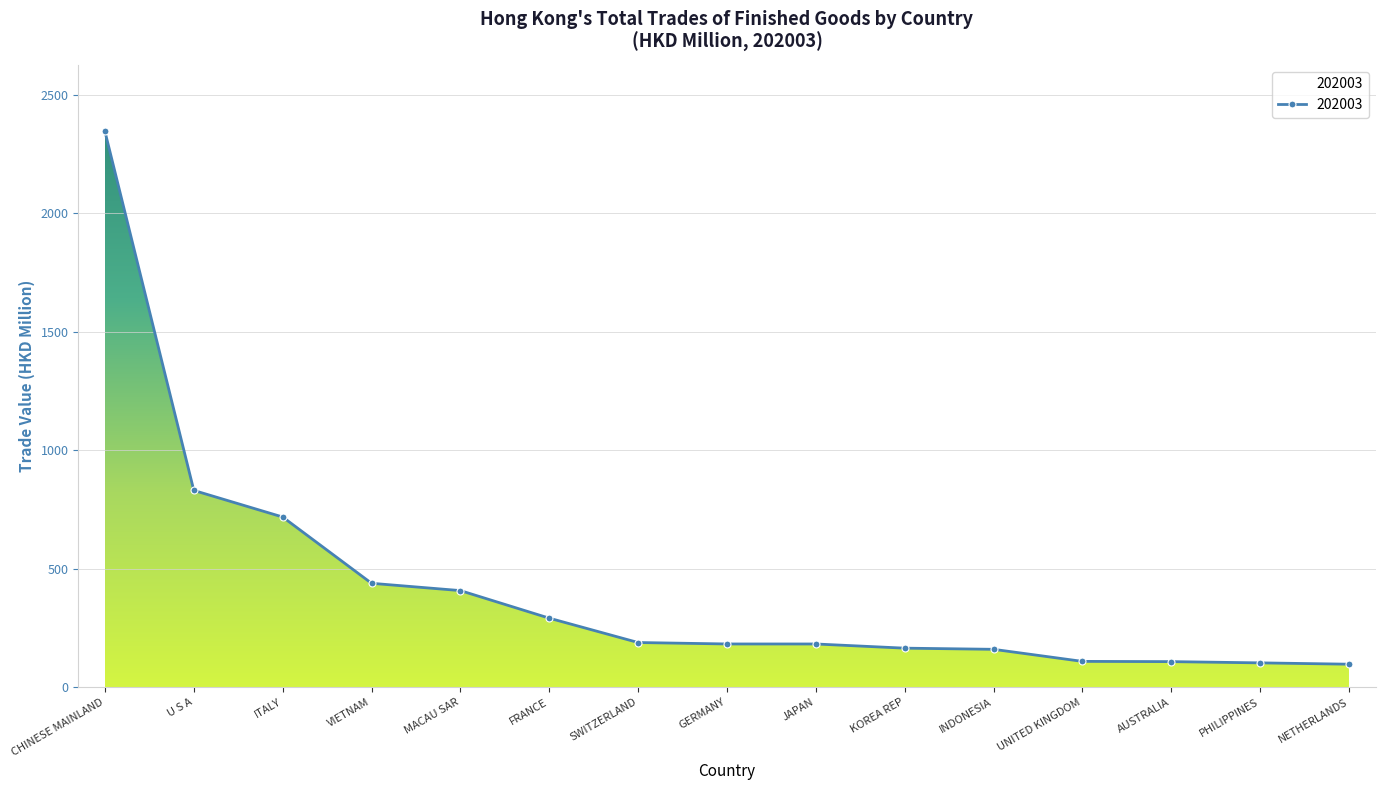

What is the label of the 5th point from the left?

MACAU SAR